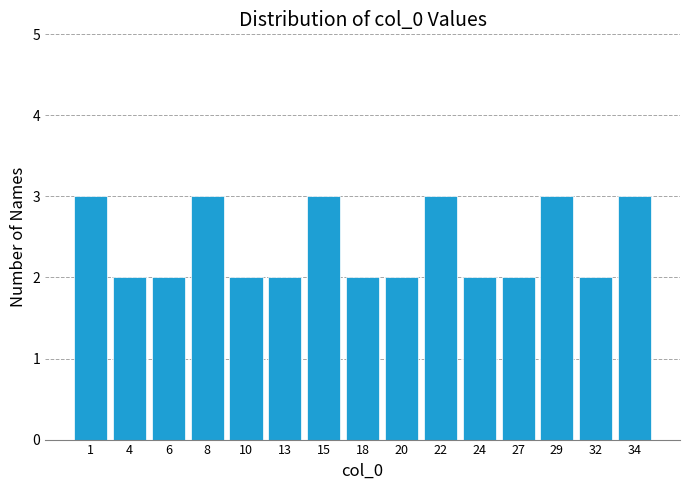

Reading left to right, transcribe all the data shown in this chart.

3	2	2	3	2	2	3	2	2	3	2	2	3	2	3